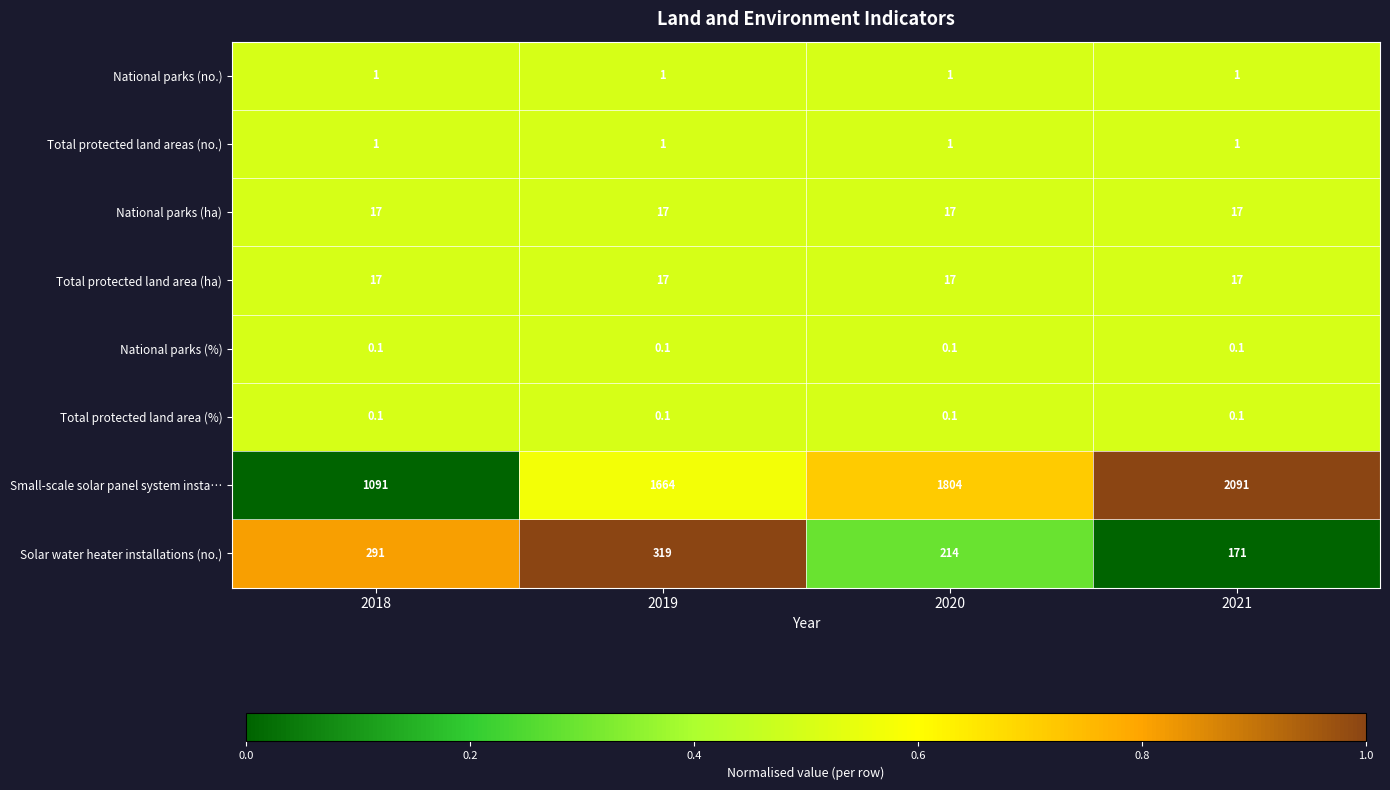

At how many categories does at least one series exceed 1549?

3